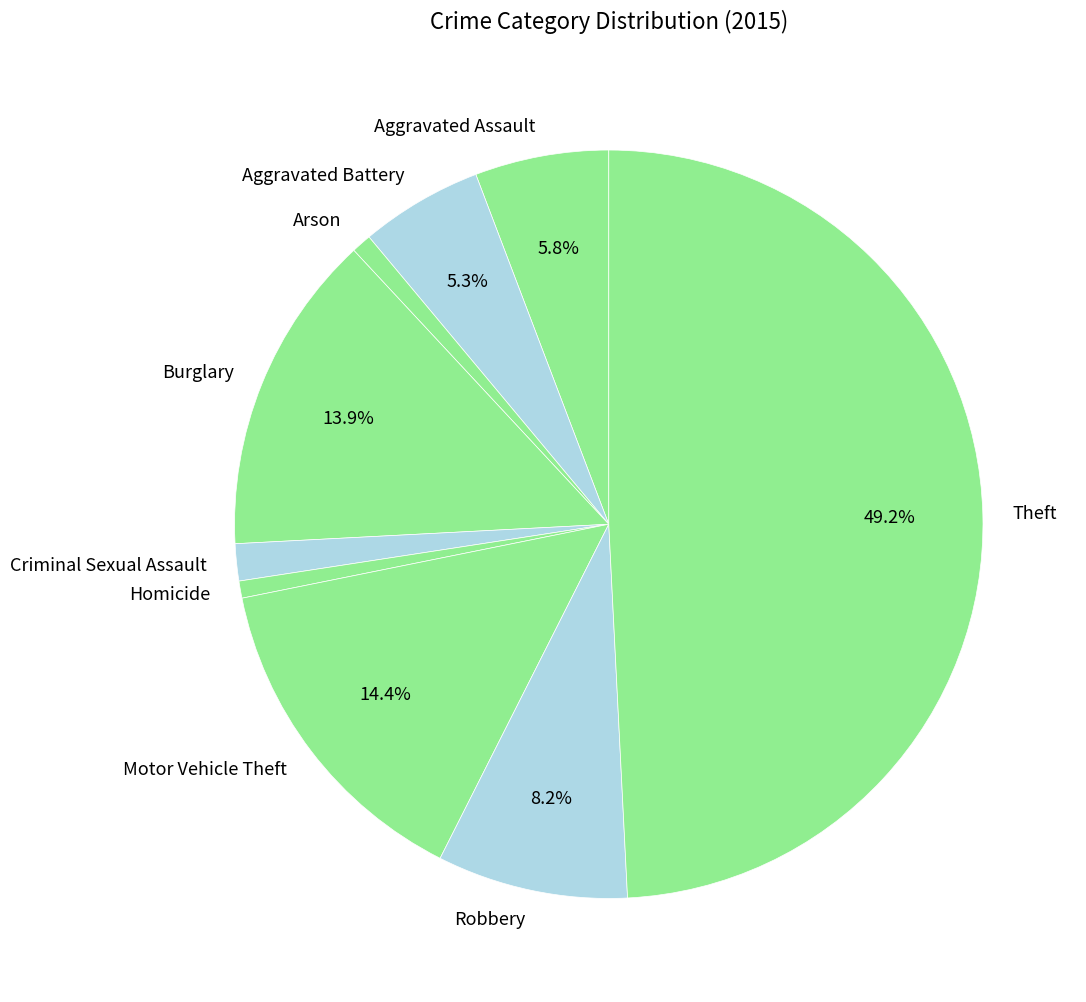

Is Robbery the majority of the pie?

No